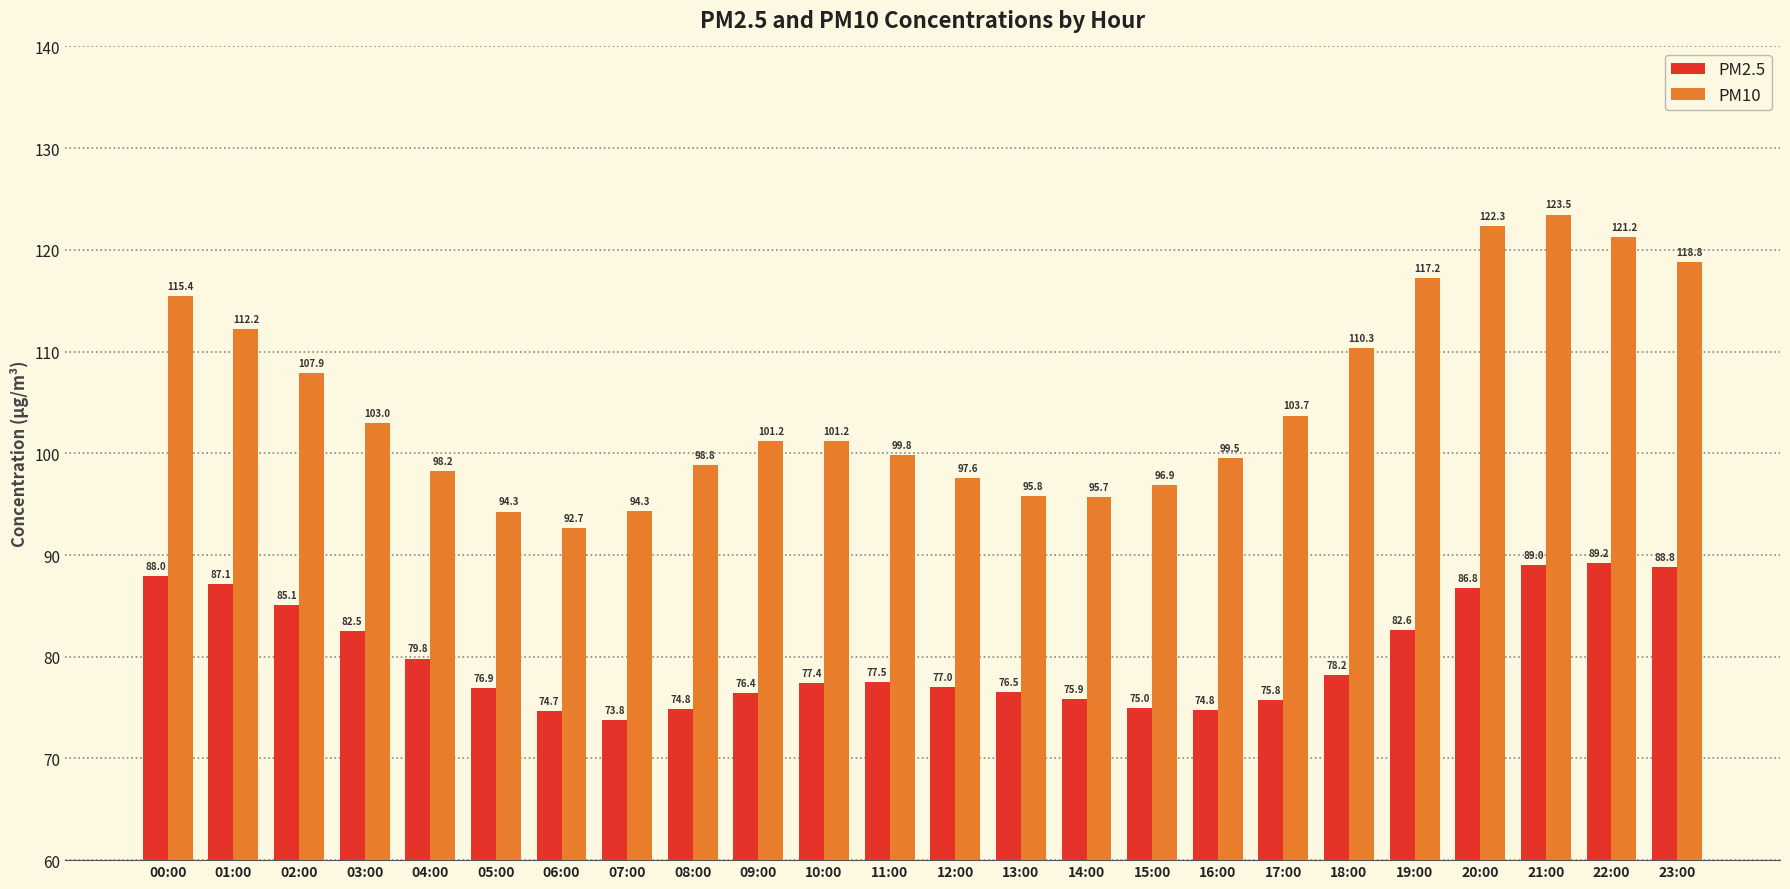

The value of PM10 at 04:00 is 68.4. True or false?

False